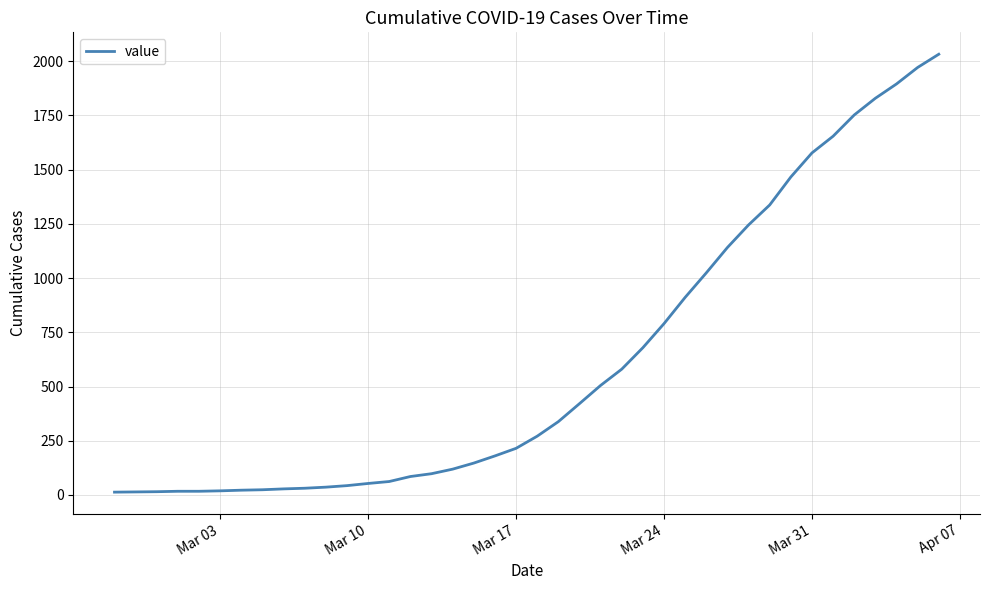

What is the greatest value displayed?

2032